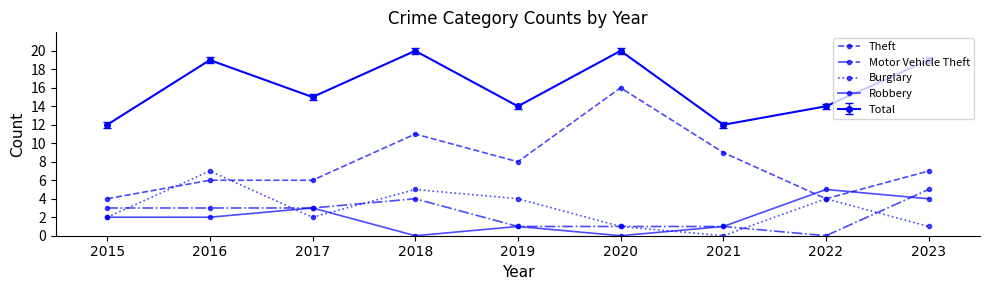

How many data points in Motor Vehicle Theft are less than 3?

4